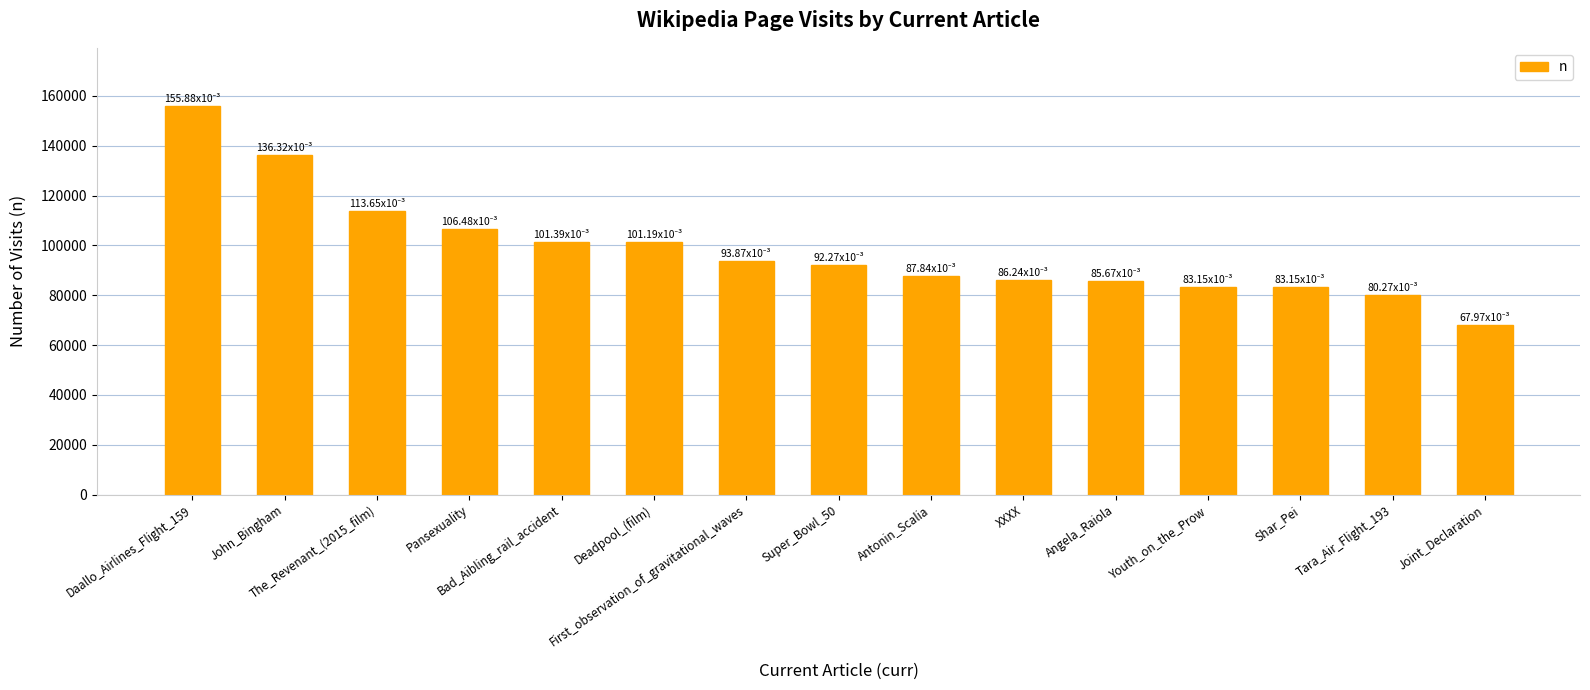

Does the chart contain any negative values?

No